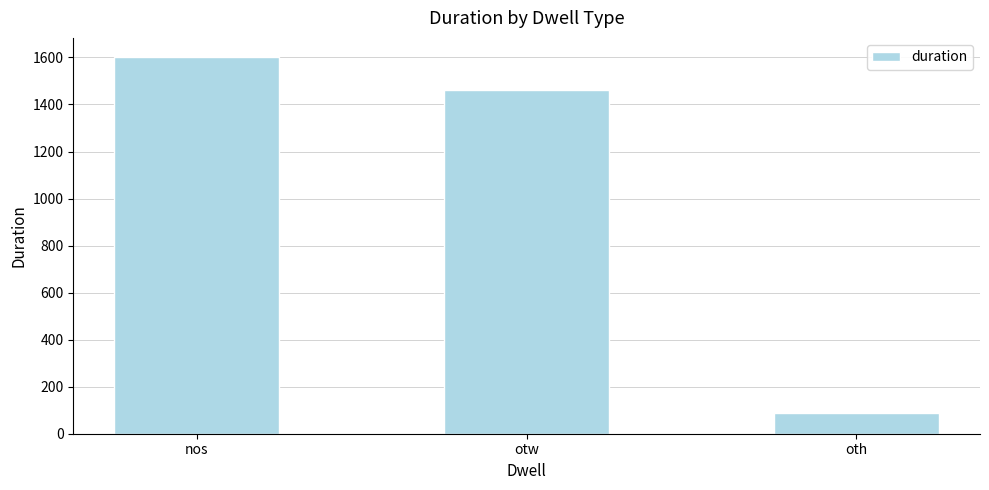

What is the change in value from otw to oth?

-1373